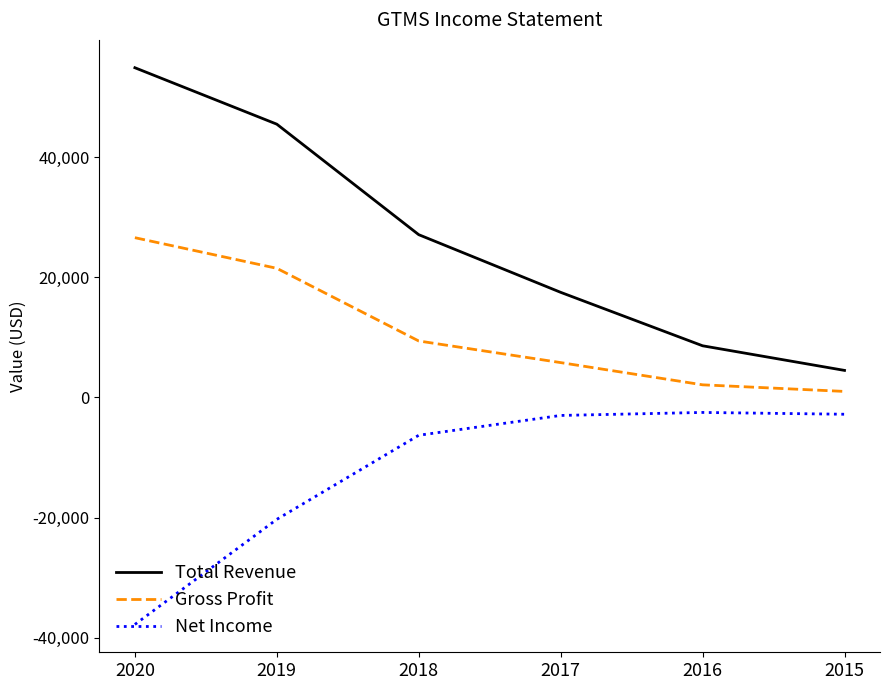

How many categories are shown in the chart?

6